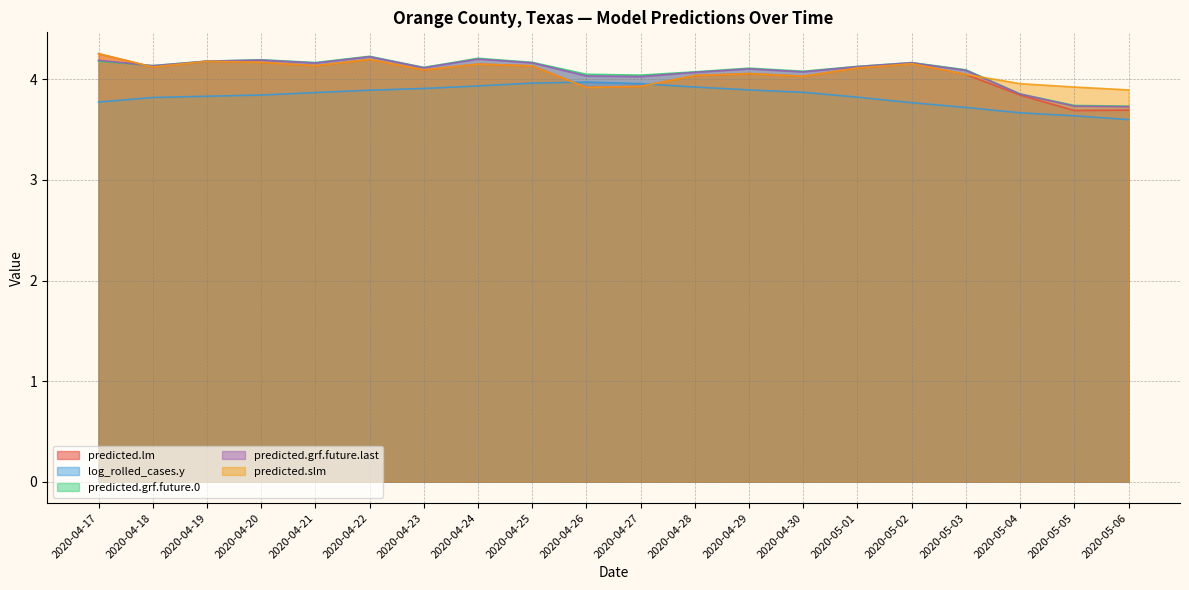

In predicted.grf.future.0, how many points are lower than both neighbors (excluding endpoints)?

5